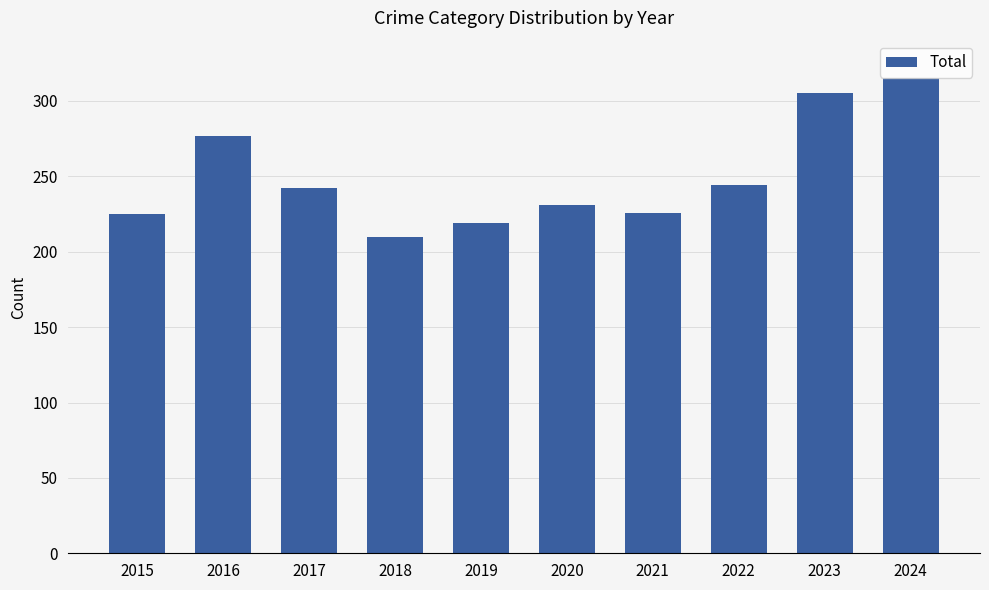

Are the bars grouped side by side (vs. stacked)?

No